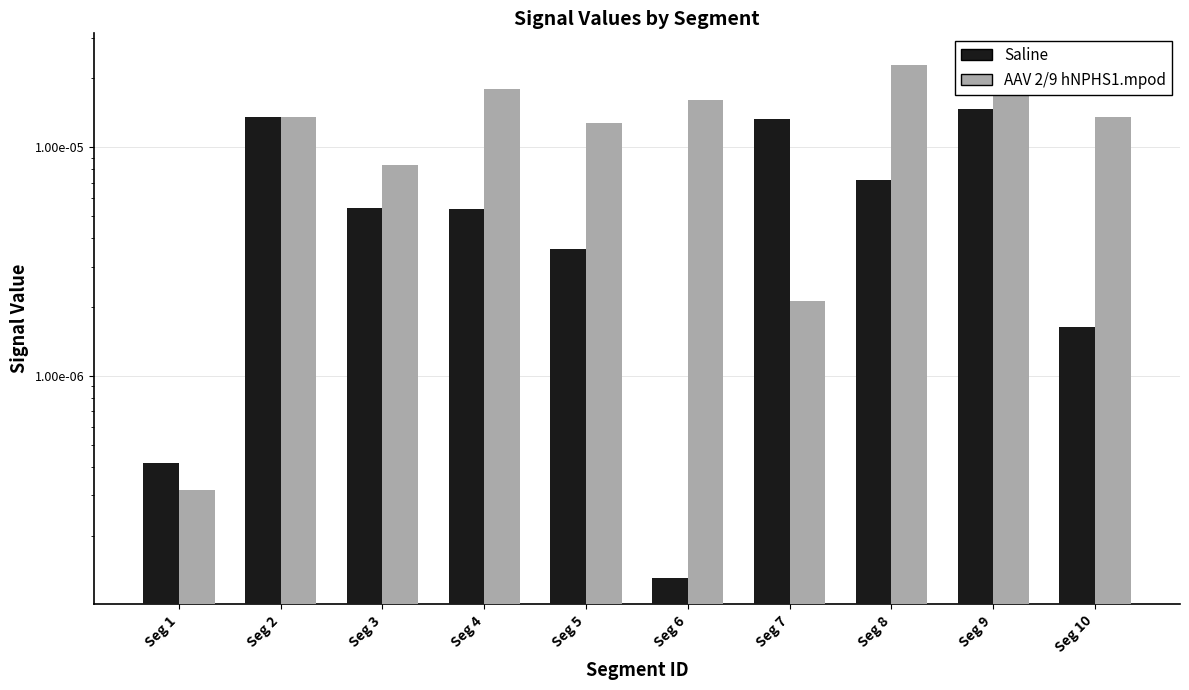

Which category has the highest value in the Saline series?

Seg 9